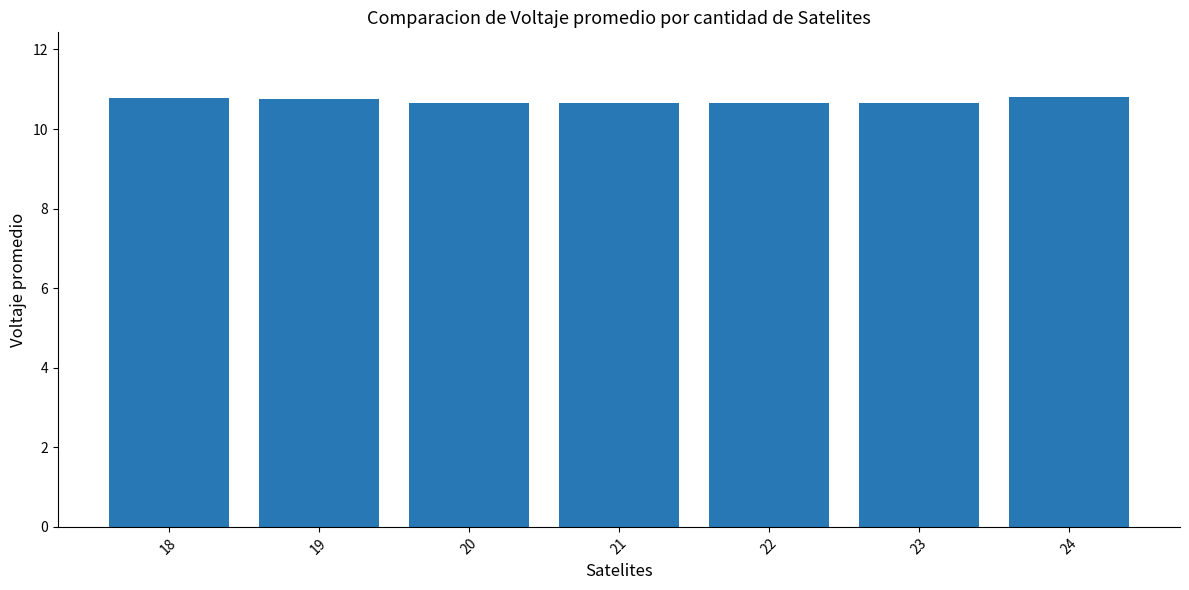

What is the value of the 1st bar from the left?

10.8